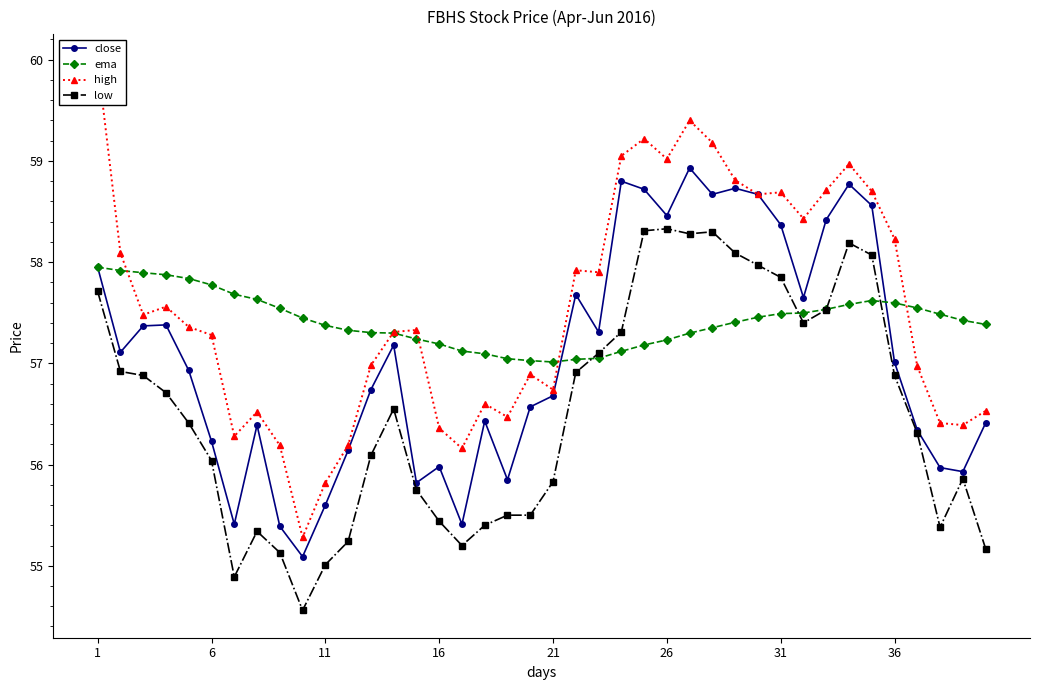

The value of ema at 26 is 26.7. True or false?

False